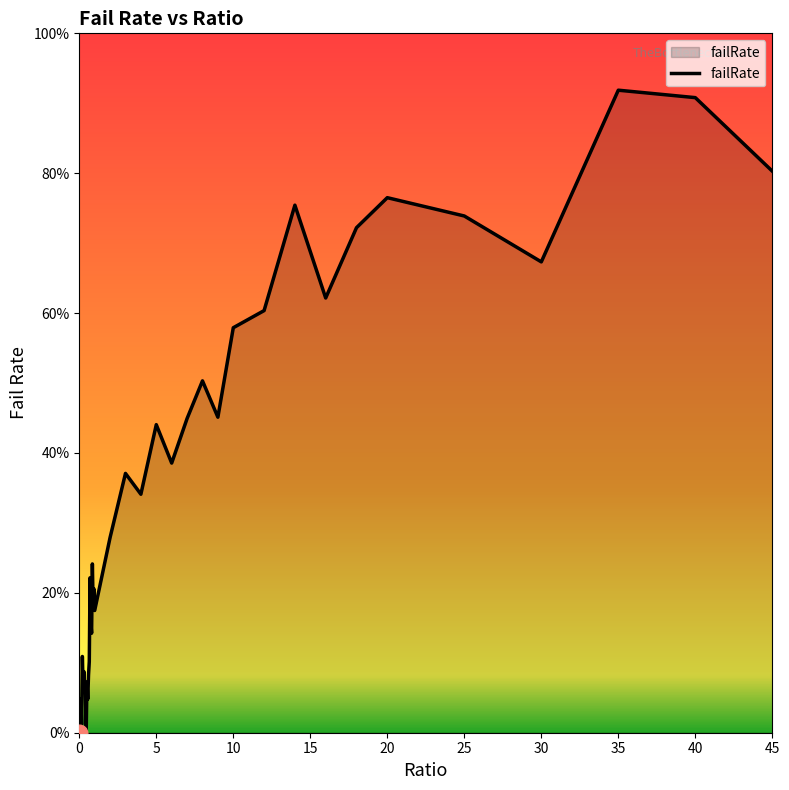

Is this an area chart (filled region under the line)?

Yes